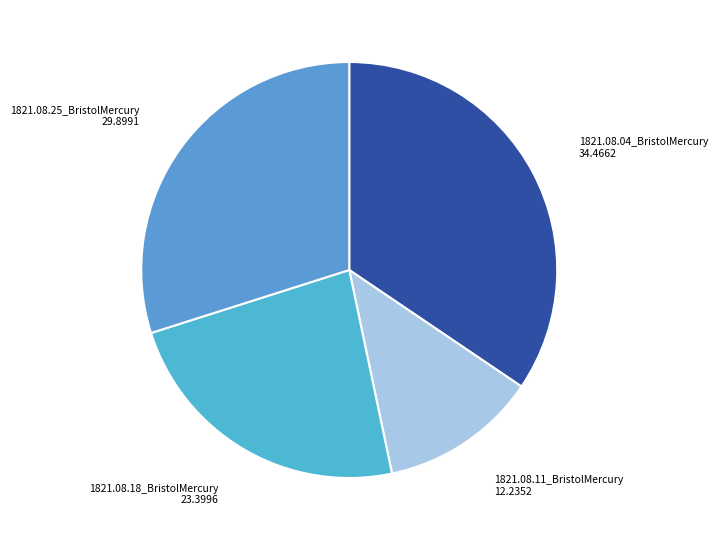

Is it true that 1821.08.04_BristolMercury is 34% of the pie?

True